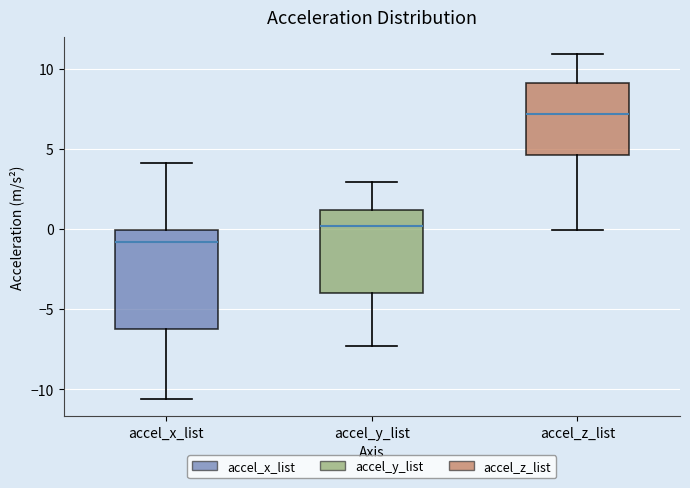

Reading left to right, read every box against the y-axis: the position of its median line, the range the box covers, and the ends of its whiskers. The values are not printed on the chart, so give them approximately, as read against the axis.

accel_x_list: median -1.0, box -6.0 to 0.0, whiskers -10.5 to 4.0
accel_y_list: median 0.0, box -4.0 to 1.0, whiskers -7.5 to 3.0
accel_z_list: median 7.0, box 4.5 to 9.0, whiskers 0.0 to 11.0